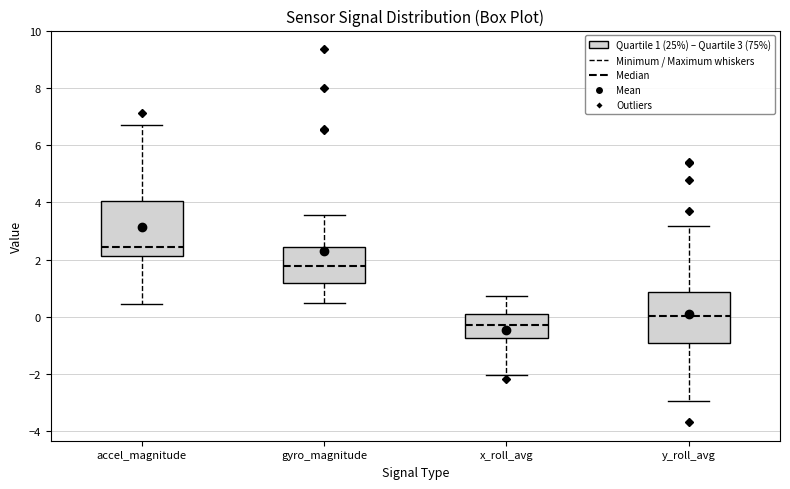

Which box's median line is the highest?

accel_magnitude